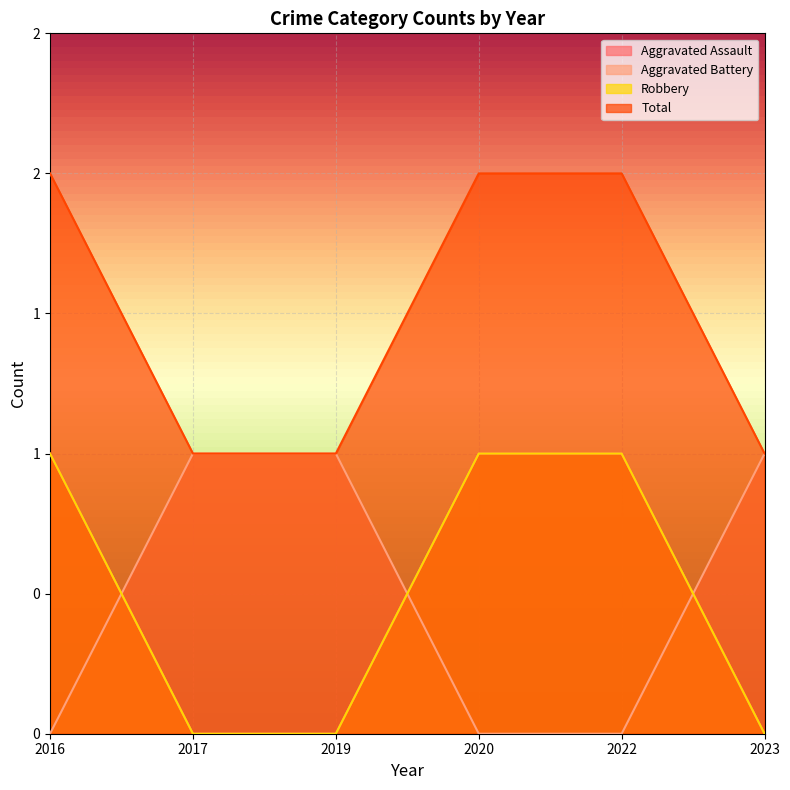

At which label is Aggravated Assault closest to 0?

2017